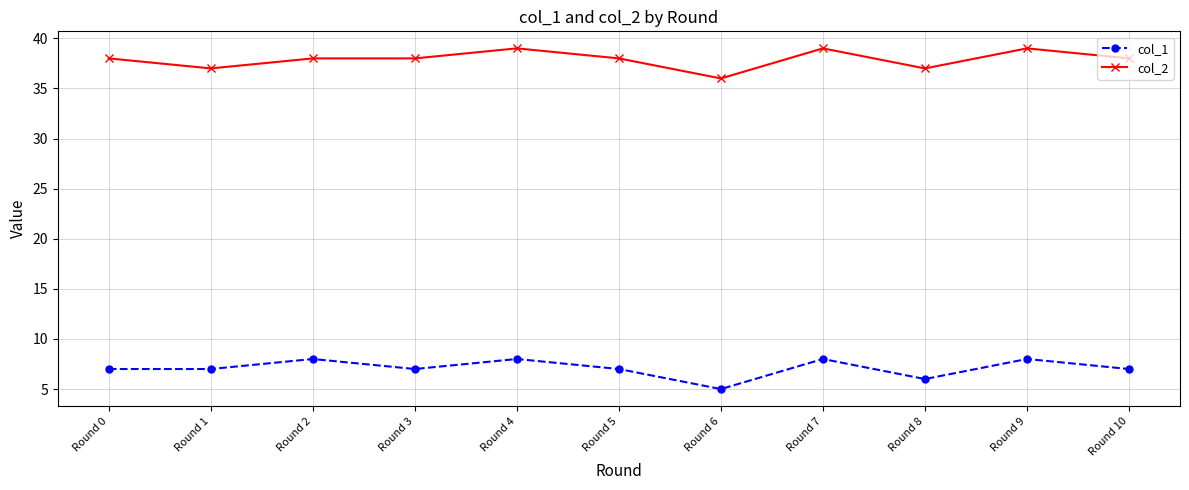

The col_2 series shows 61 at Round 7. True or false?

False